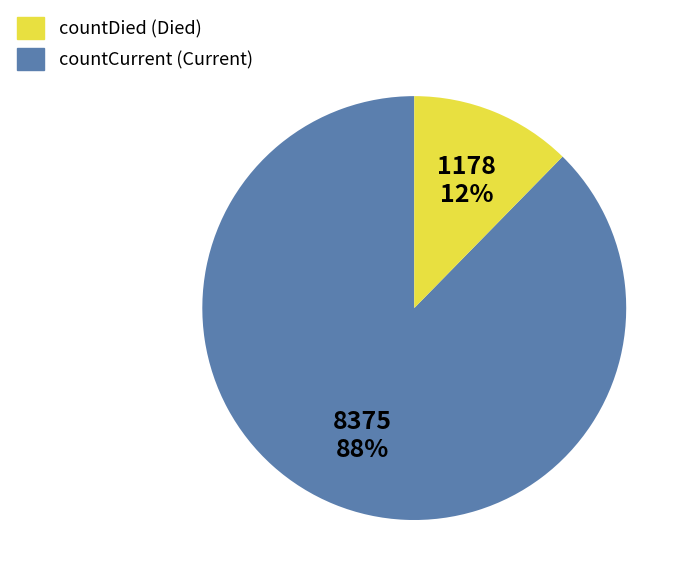

Which has a higher value, countDied or countCurrent?

countDied